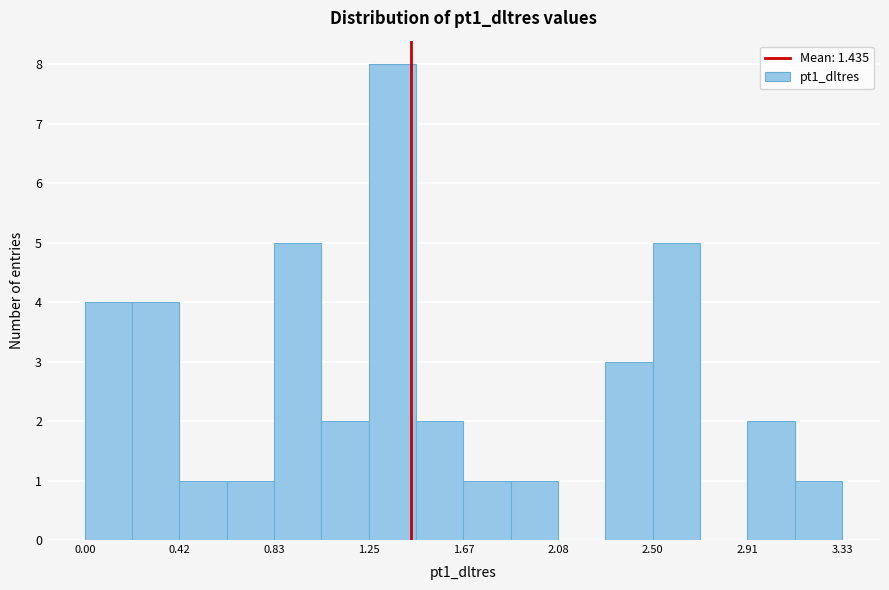

Reading left to right, transcribe this chart: for each bar, give the range it covers on the x-axis and its height. Neither the bar edges nor the heights are printed on the chart, so give them approximately, as read against the axes.

0.00 to 0.20: 4
0.20 to 0.40: 4
0.40 to 0.60: 1
0.60 to 0.85: 1
0.85 to 1.05: 5
1.05 to 1.25: 2
1.25 to 1.45: 8
1.45 to 1.65: 2
1.65 to 1.85: 1
1.85 to 2.10: 1
2.10 to 2.30: 0
2.30 to 2.50: 3
2.50 to 2.70: 5
2.70 to 2.90: 0
2.90 to 3.10: 2
3.10 to 3.35: 1